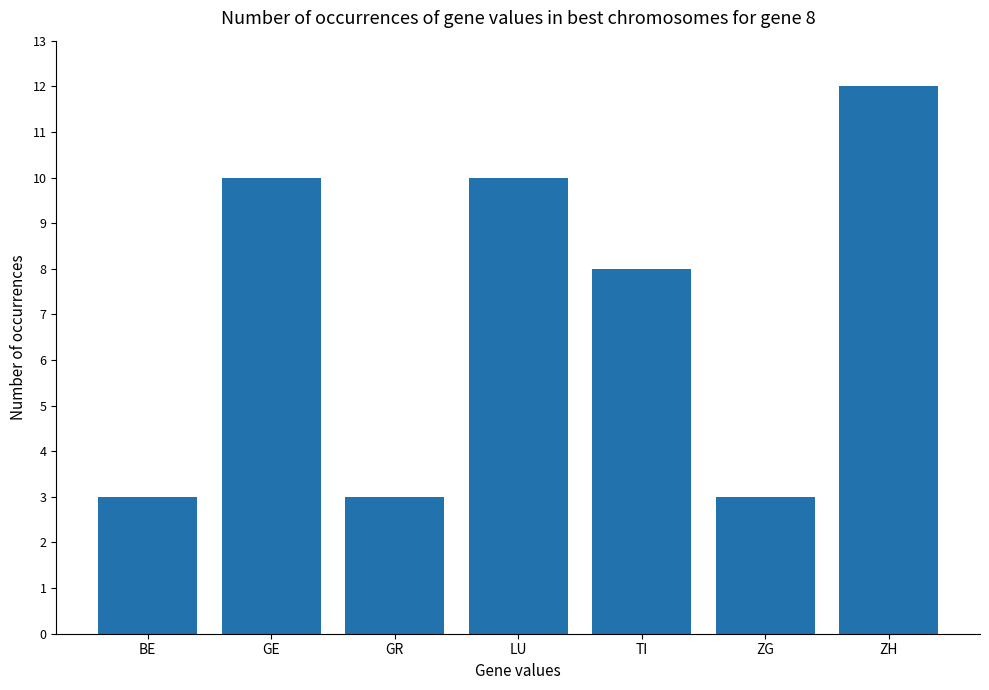

What is the ratio of the value at LU to the value at ZH?

0.8